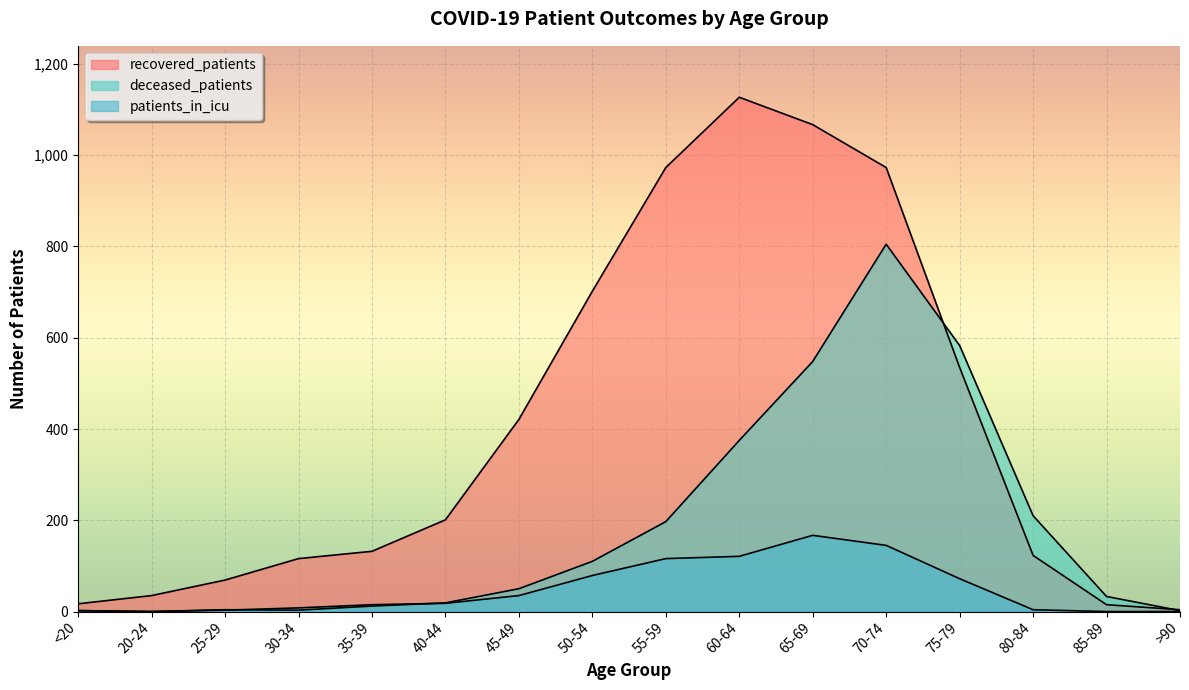

How many data points in deceased_patients are above 50?

7